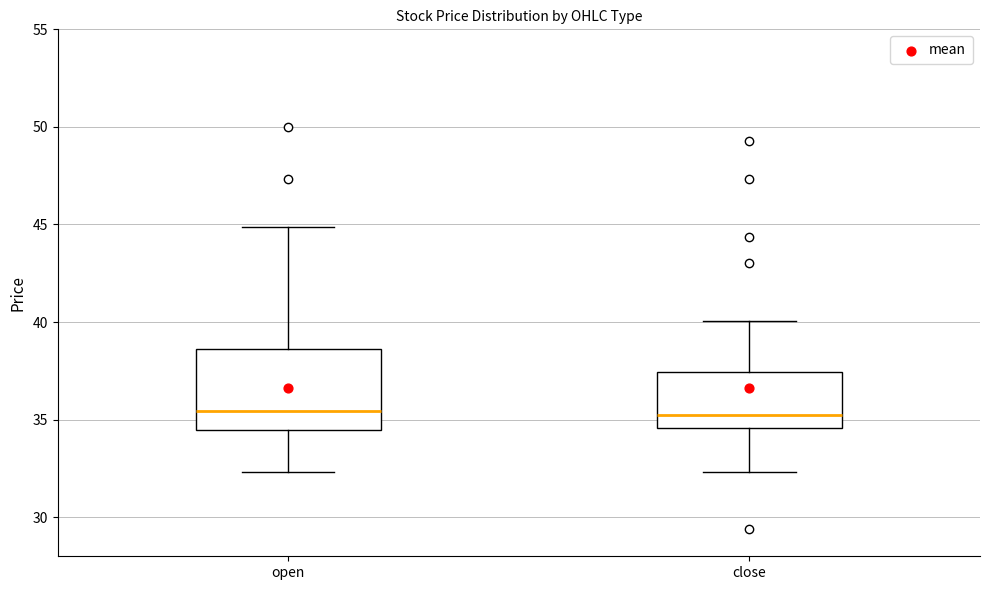

Where is the lower edge of the box for close on the y-axis? The values are not printed on the chart, so give them approximately, as read against the axis.

34.5